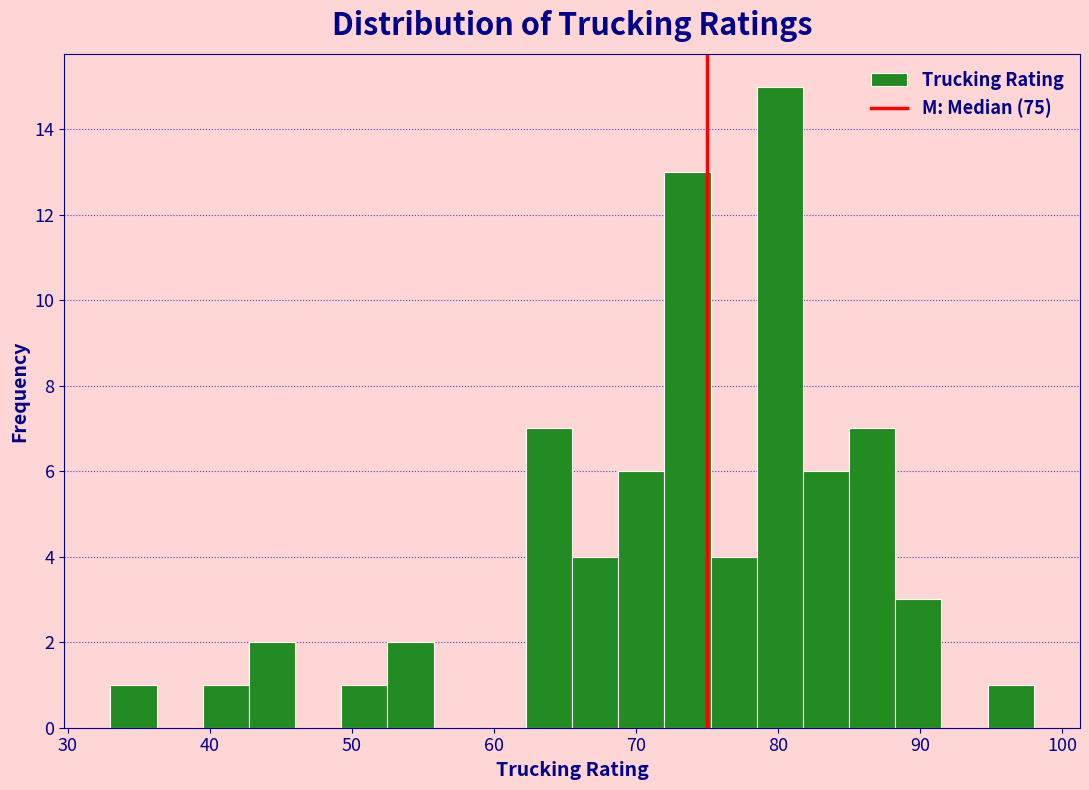

Read against the x-axis, roughly where is the centre of the tallest bar?

80